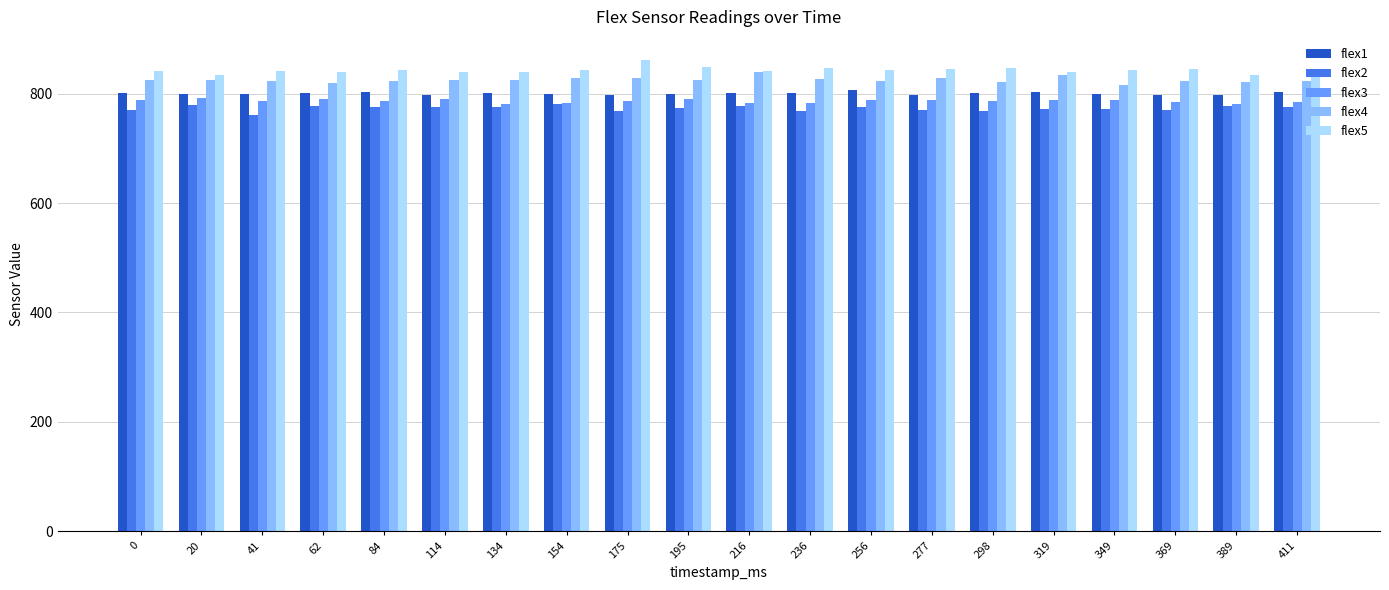

What is the spread (max minus min) of values at 319?

67